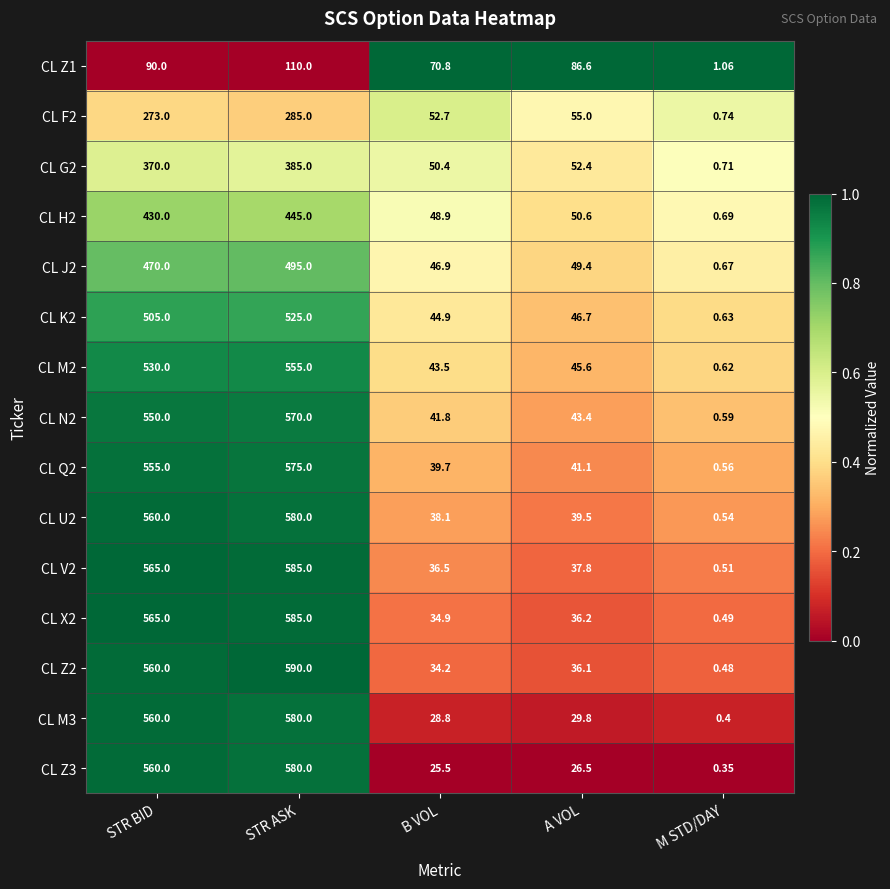

At which category is the sum across all series the highest?

STR ASK